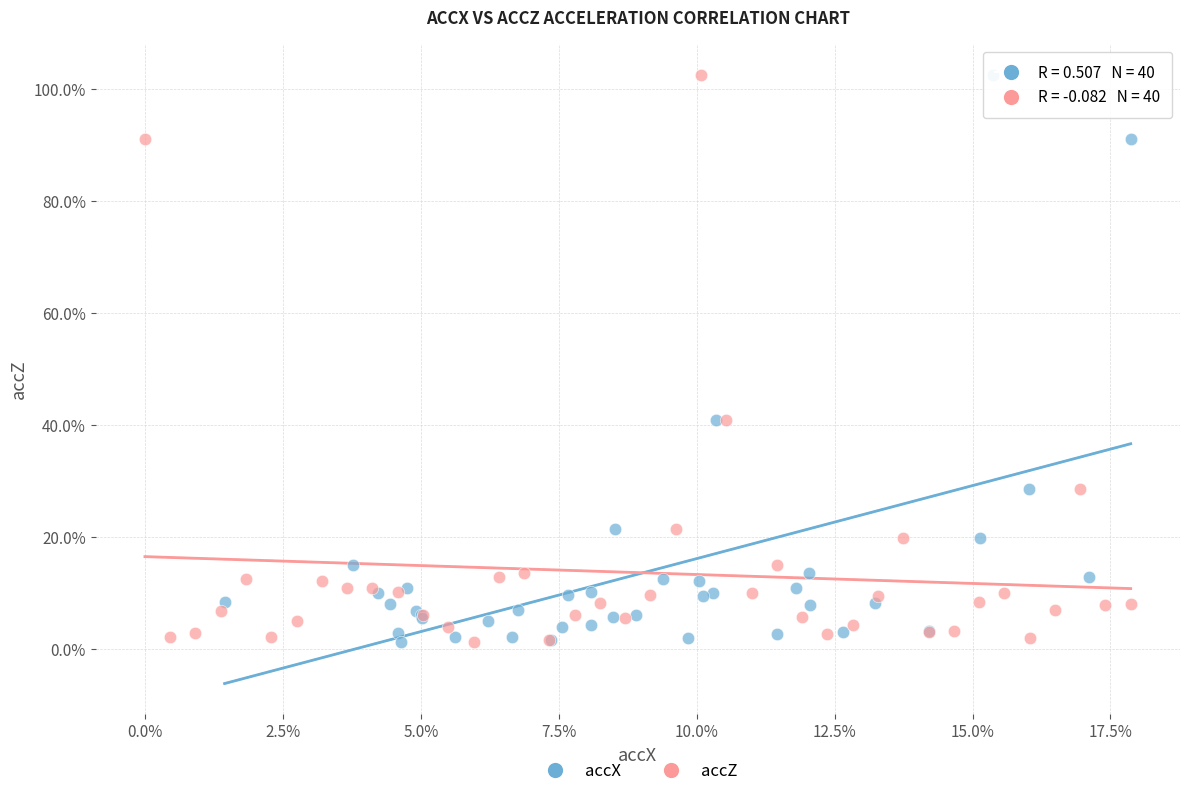

What are all the series names shown in the legend?

accX, accZ